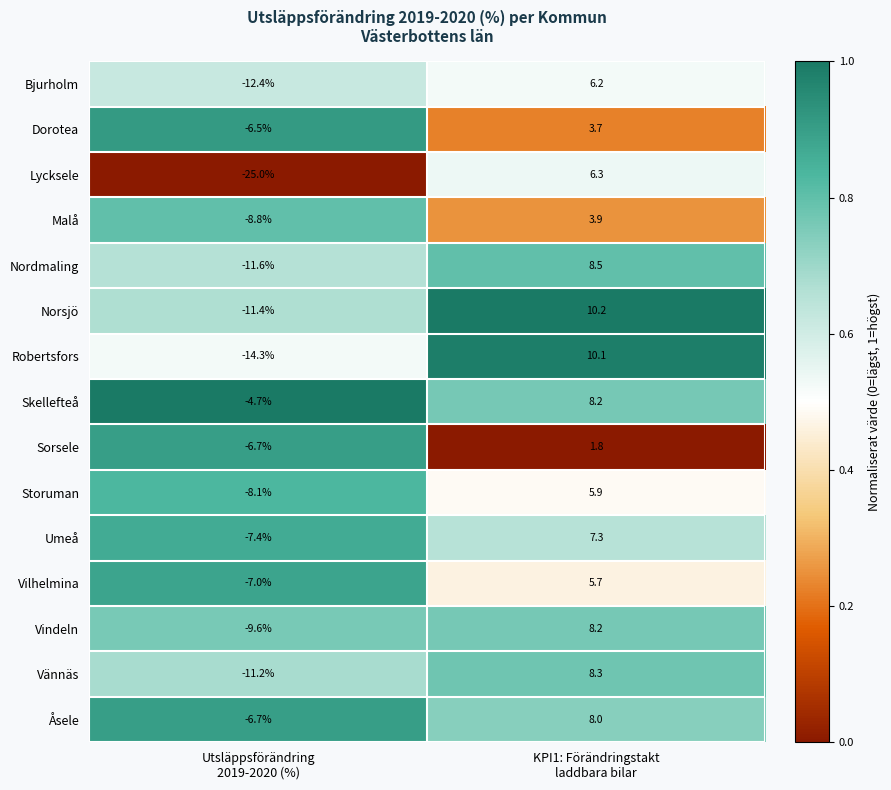

Which series has the largest range (max minus min)?

Lycksele